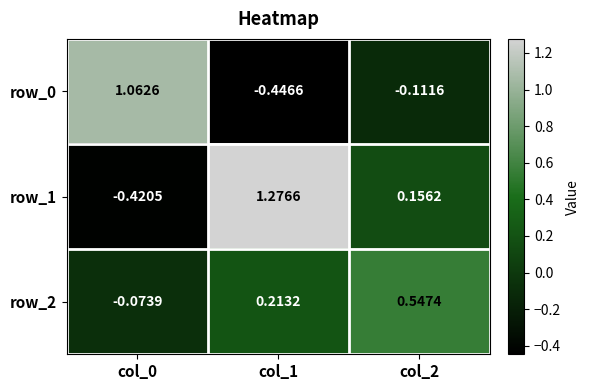

Which series changed the most between col_0 and col_2?

row_0